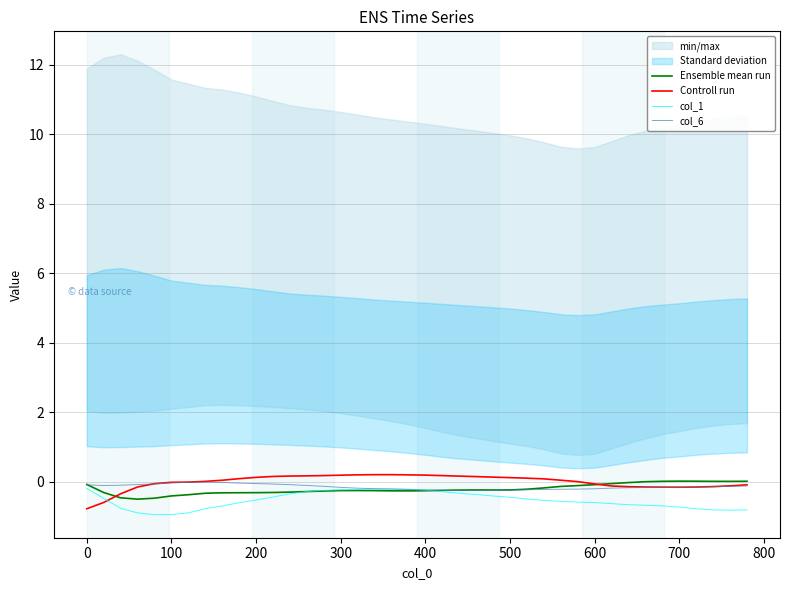

What is the label of the 33rd point from the right?

600